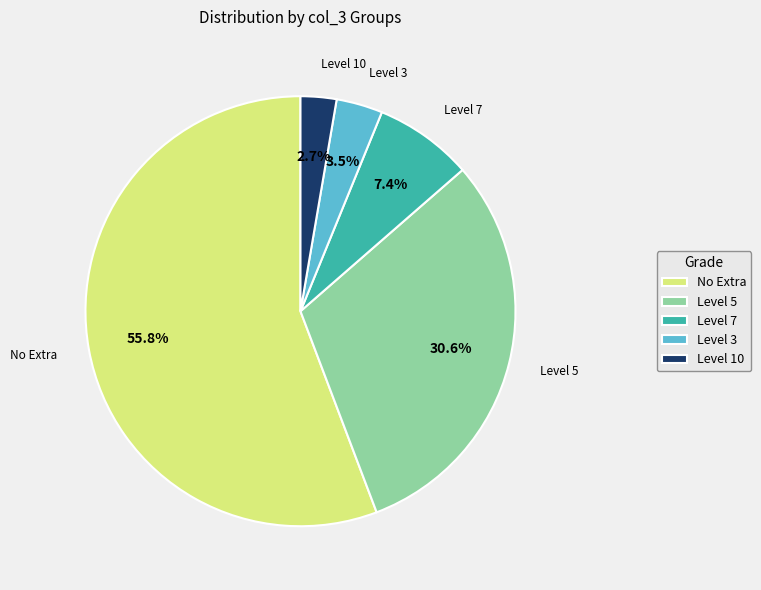

What percentage do Level 3 and Level 10 together represent?

6.2%